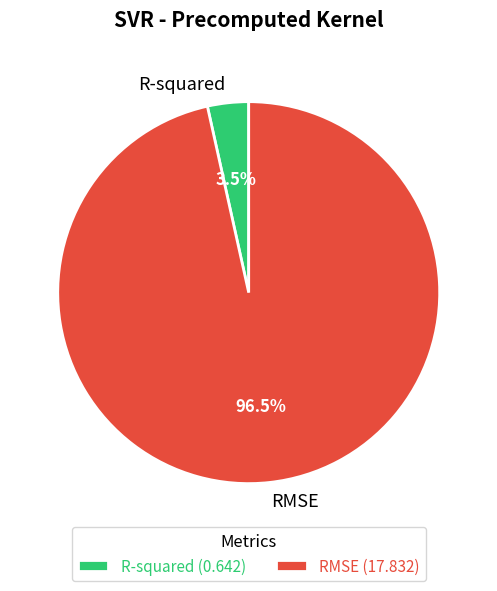

What percentage is NOT represented by RMSE?

3.5%